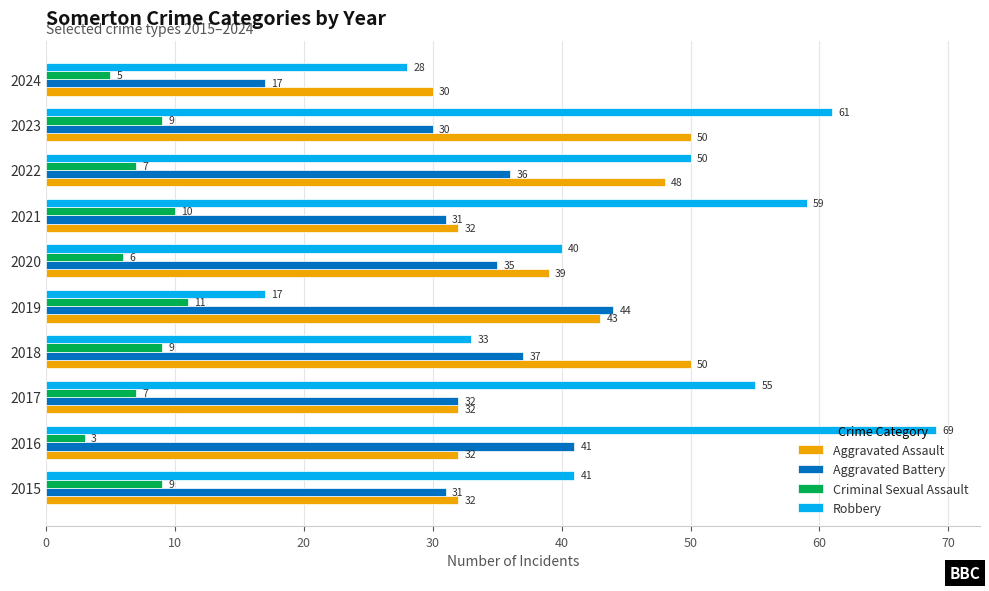

What is the difference between the maximum and second lowest values in the Robbery series?

41